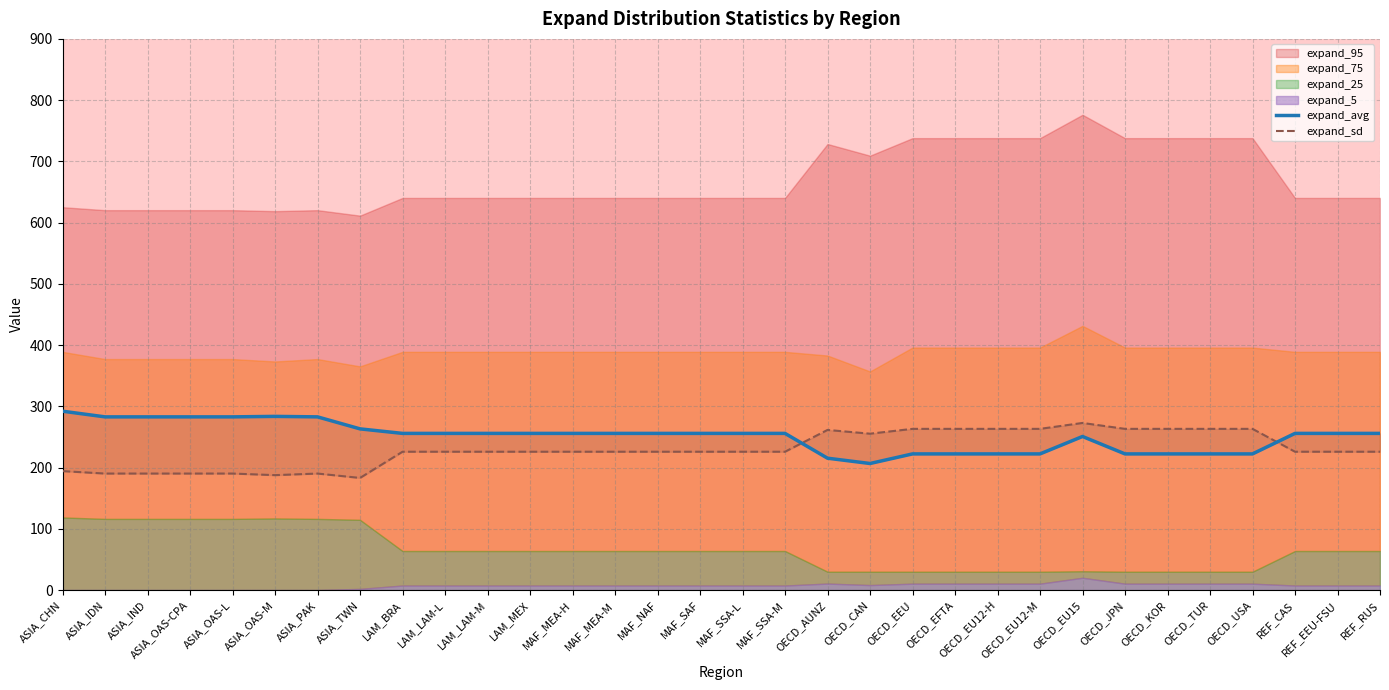

Rank the series at MAF_SAF from lowest to highest value.

expand_sd, expand_avg